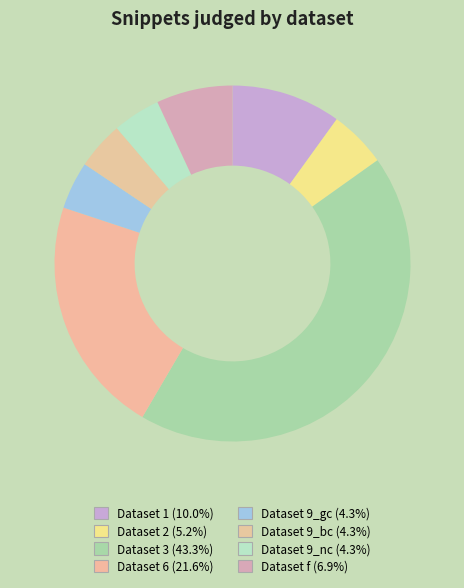

How many segments does this pie chart have?

8